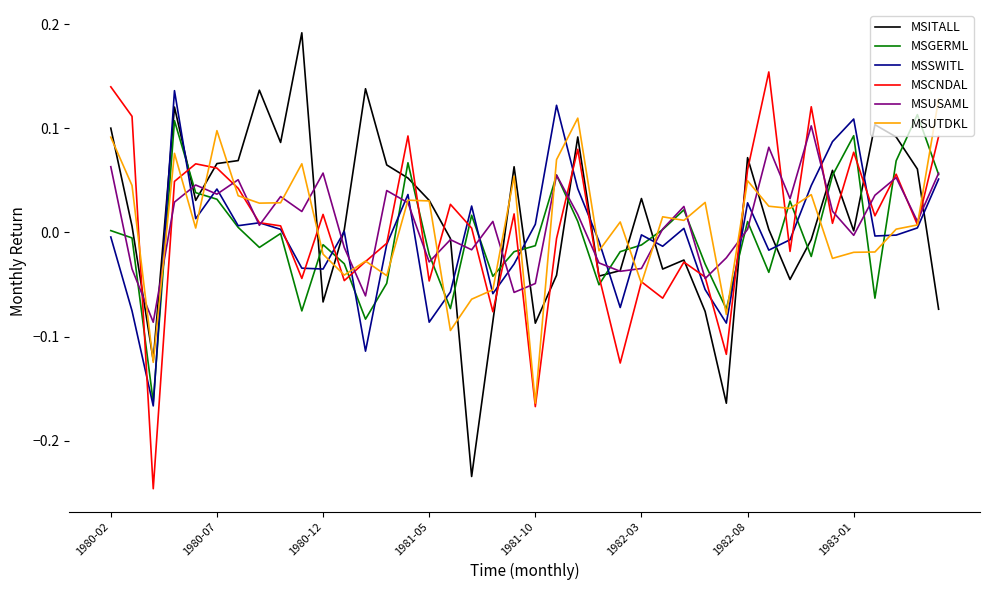

True or false: MSUTDKL and MSGERML intersect in this chart.

True